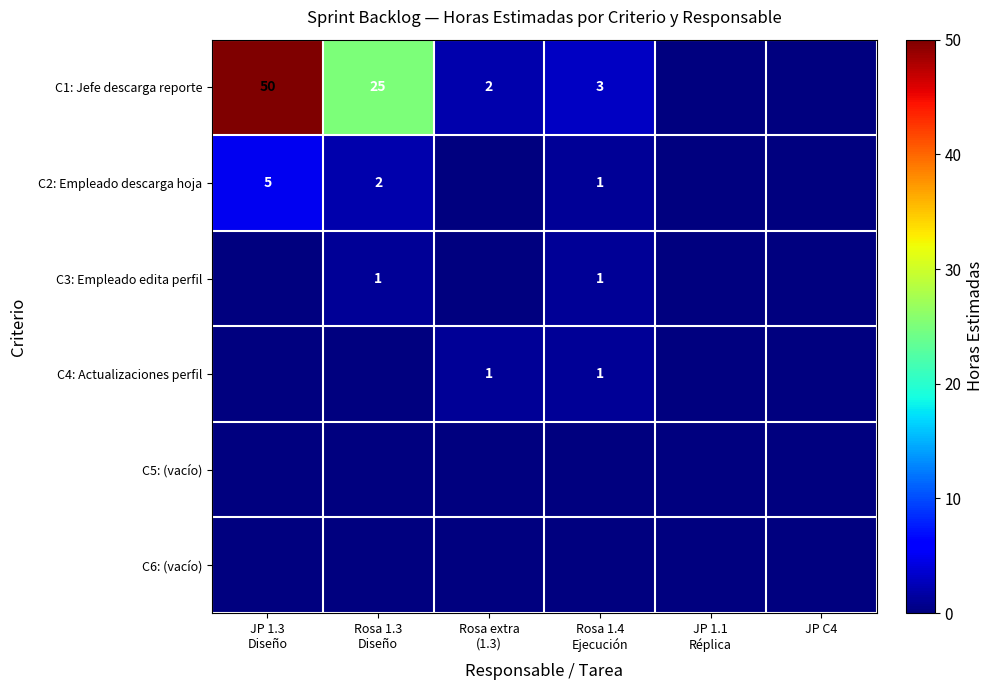

At Rosa 1.3 Diseño, list the series in order from largest to smallest.

C1: Jefe descarga reporte, C2: Empleado descarga hoja, C3: Empleado edita perfil, C4: Actualizaciones perfil, C5: (vacío), C6: (vacío)